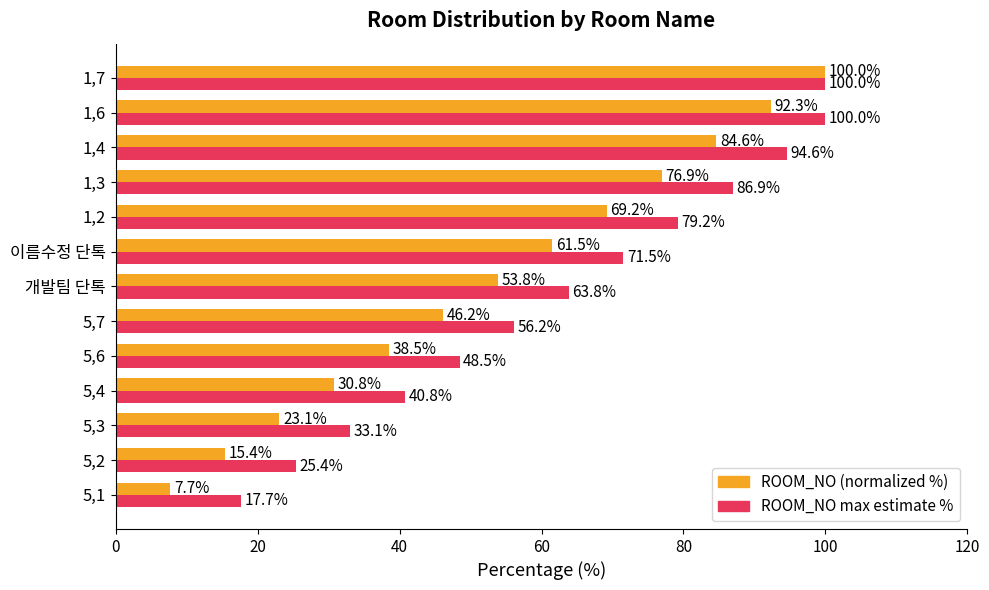

At how many categories does at least one series exceed 15?

13